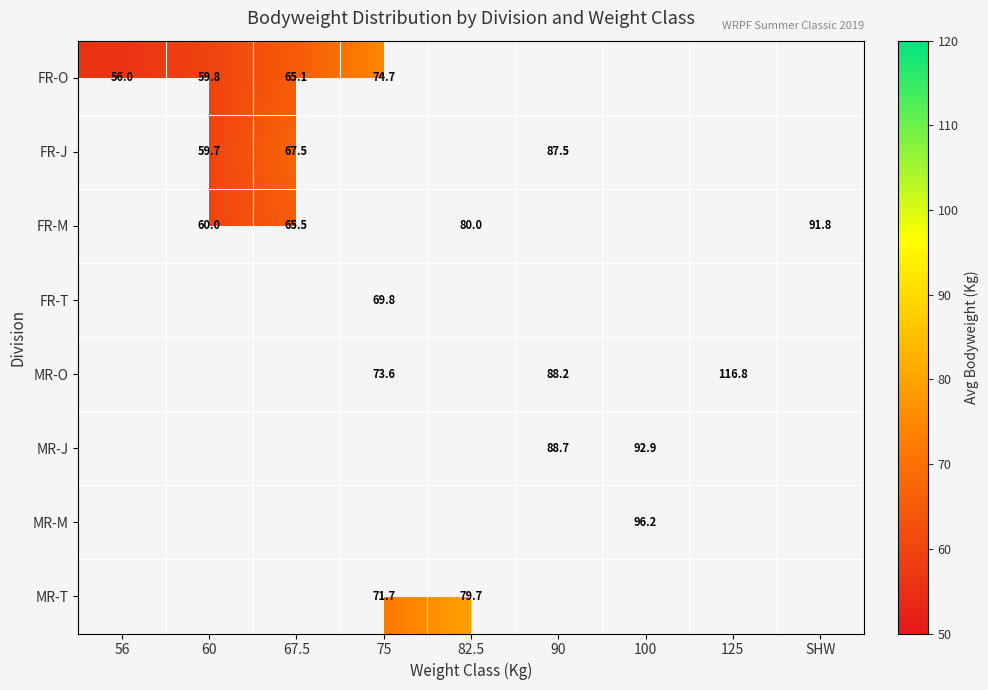

True or false: MR-T has a value of 114.3 at 82.5.

False